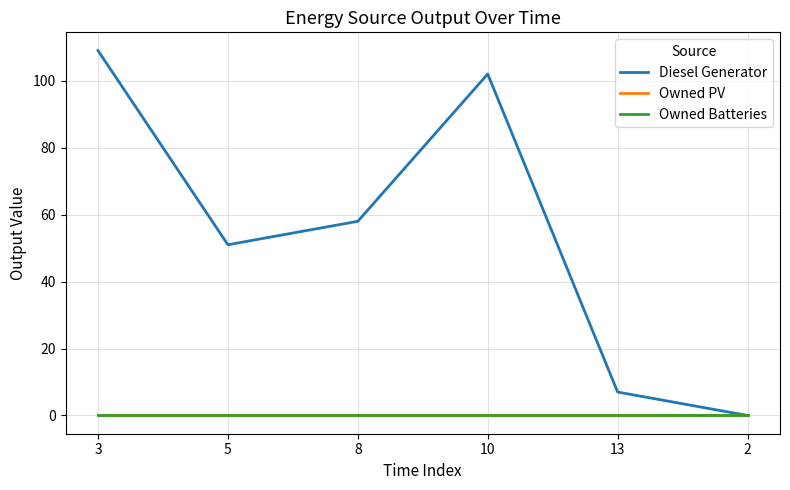

What is the difference between the maximum and minimum values in the Diesel Generator series?

109